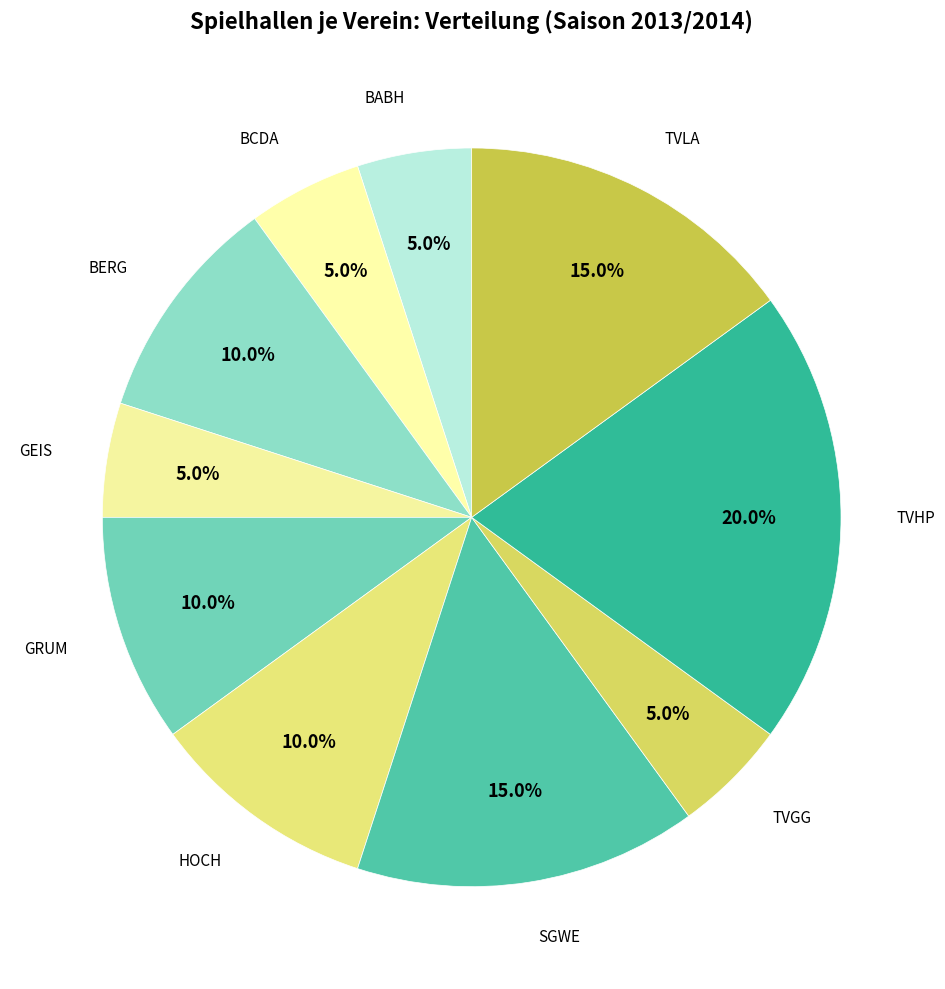

How many slices are in this pie chart?

10